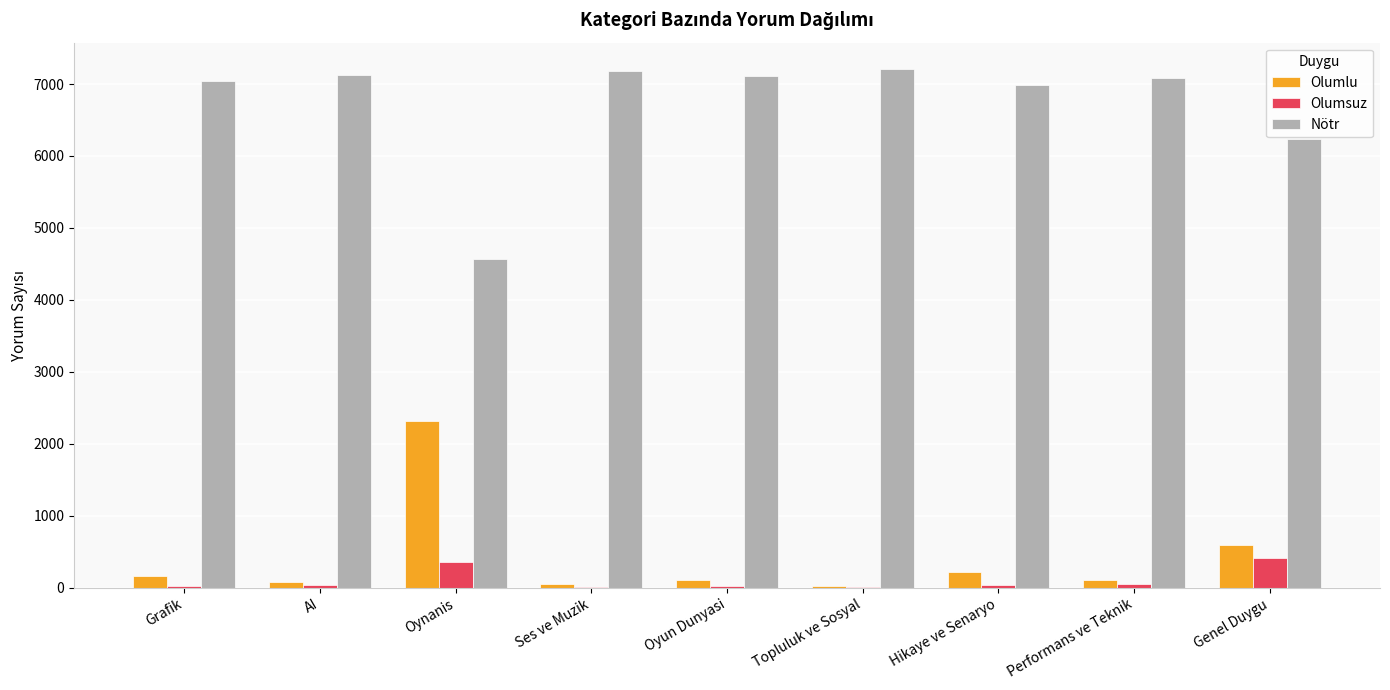

Which series has the largest total across all categories?

Nötr